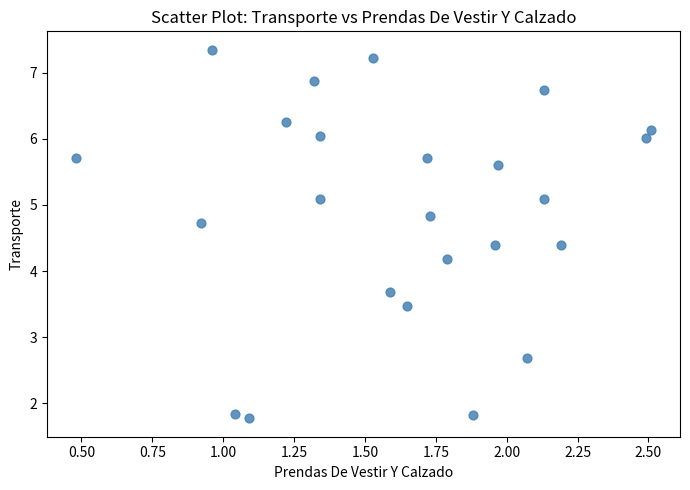

What is the range of X values (max minus min)?

2.0